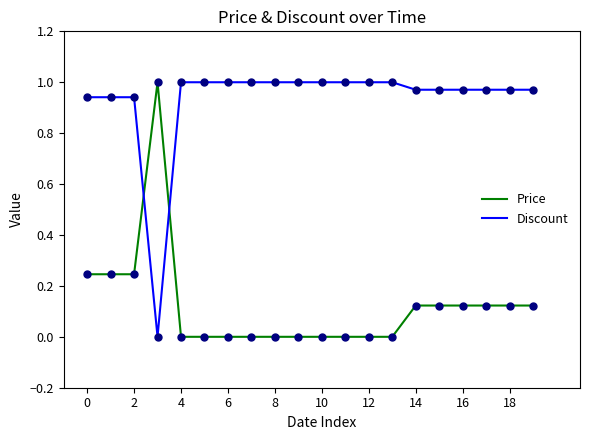

After their last crossing, which series has the higher values: Price or Discount?

Discount